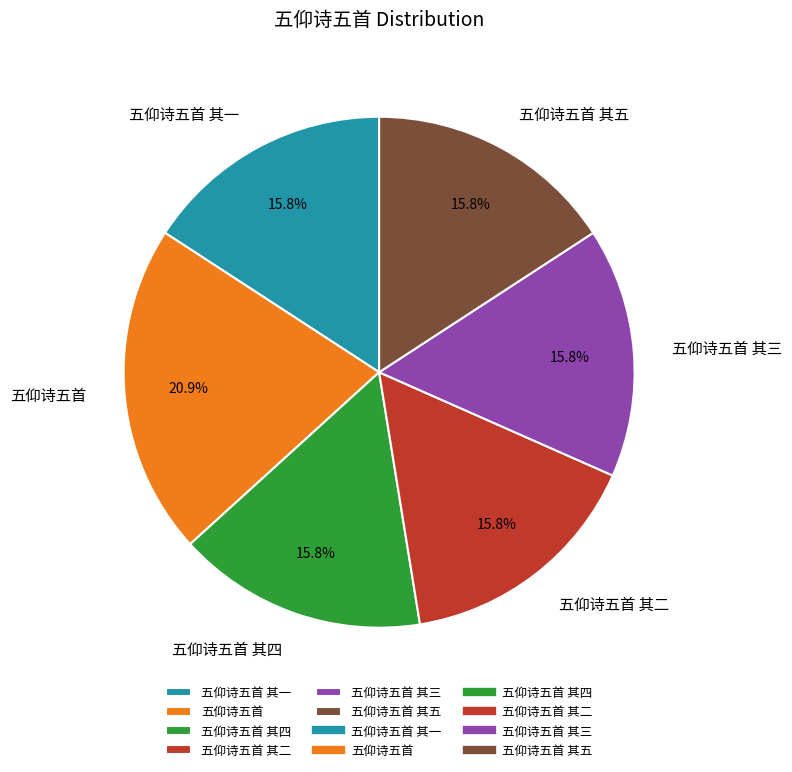

Does 五仰诗五首 represent more than half of the total?

No